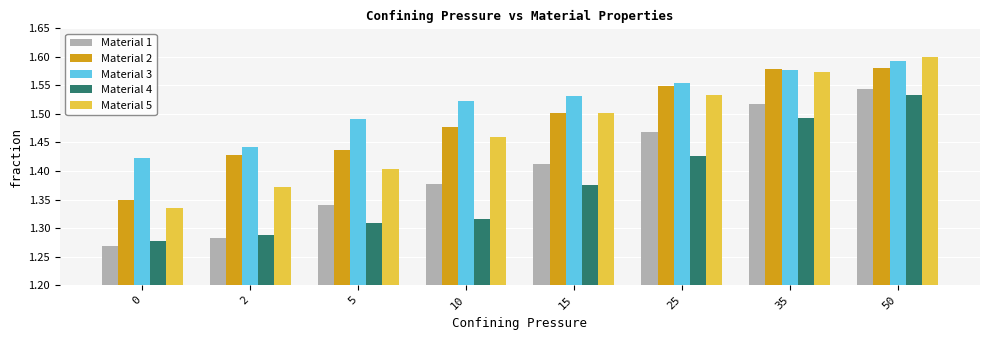

At which category is the sum across all series the highest?

50